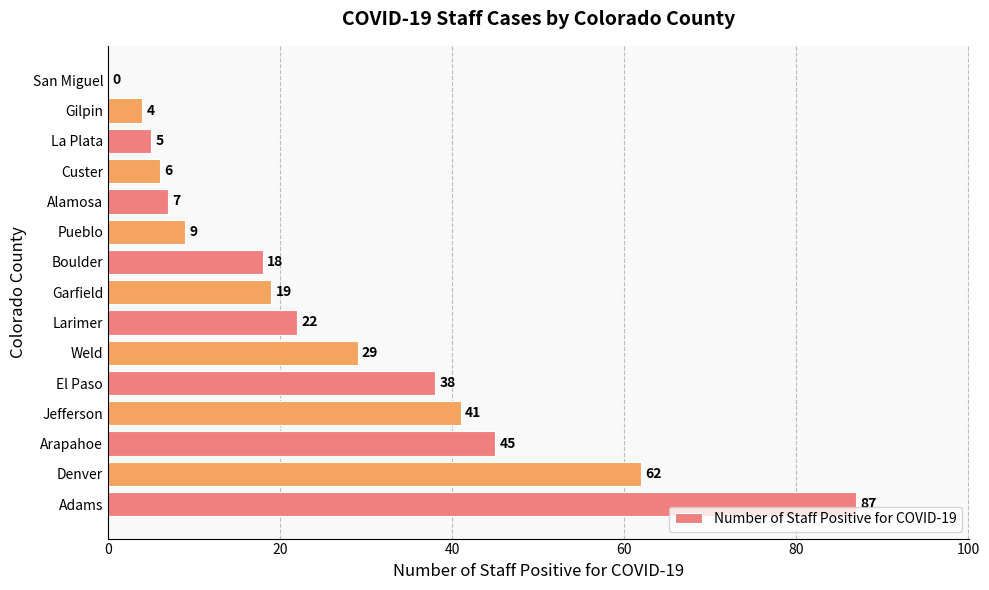

At which category does the chart reach its peak across all series?

Adams